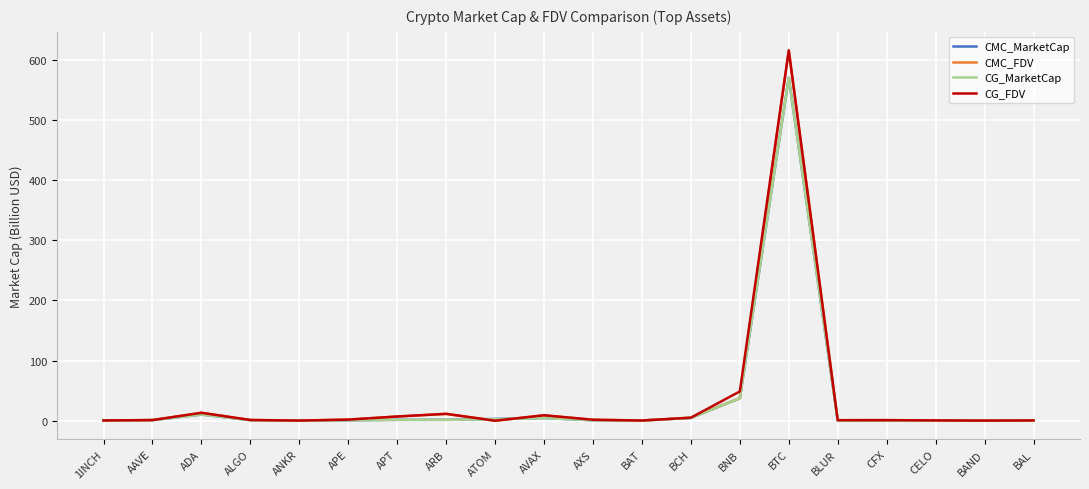

What are all the series names shown in the legend?

CMC_MarketCap, CMC_FDV, CG_MarketCap, CG_FDV